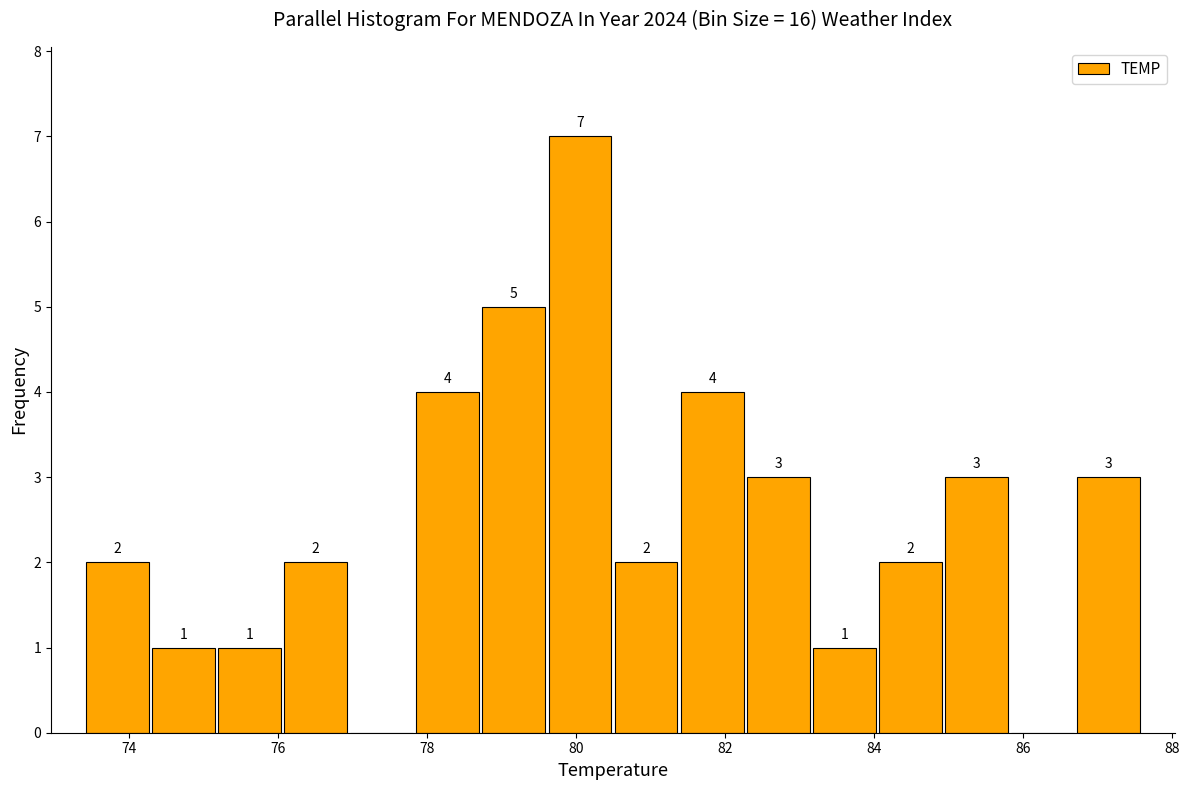

Which range on the x-axis has the tallest bar?

79.6 to 80.6